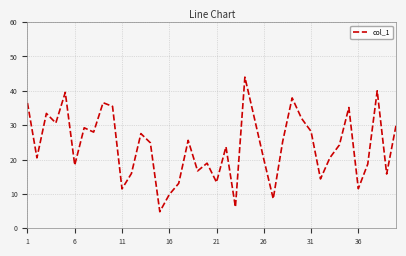

What is the maximum value shown in the chart?

44.0